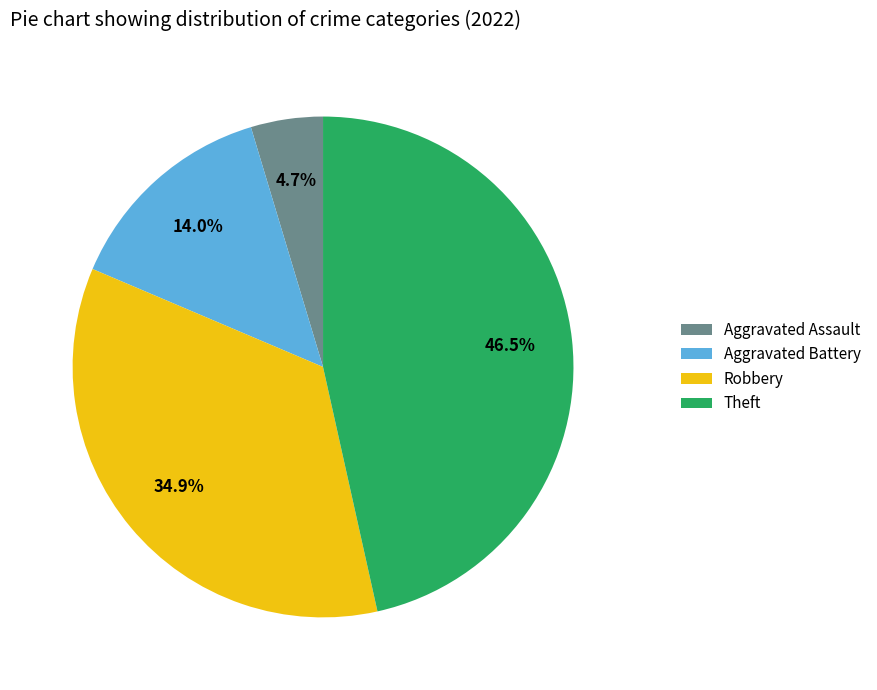

To the nearest percent, what percentage of the pie is Aggravated Battery?

14%